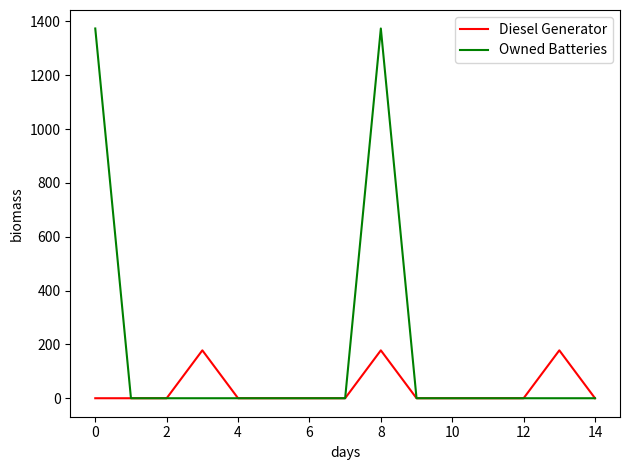

What is the maximum value shown in the chart?

1374